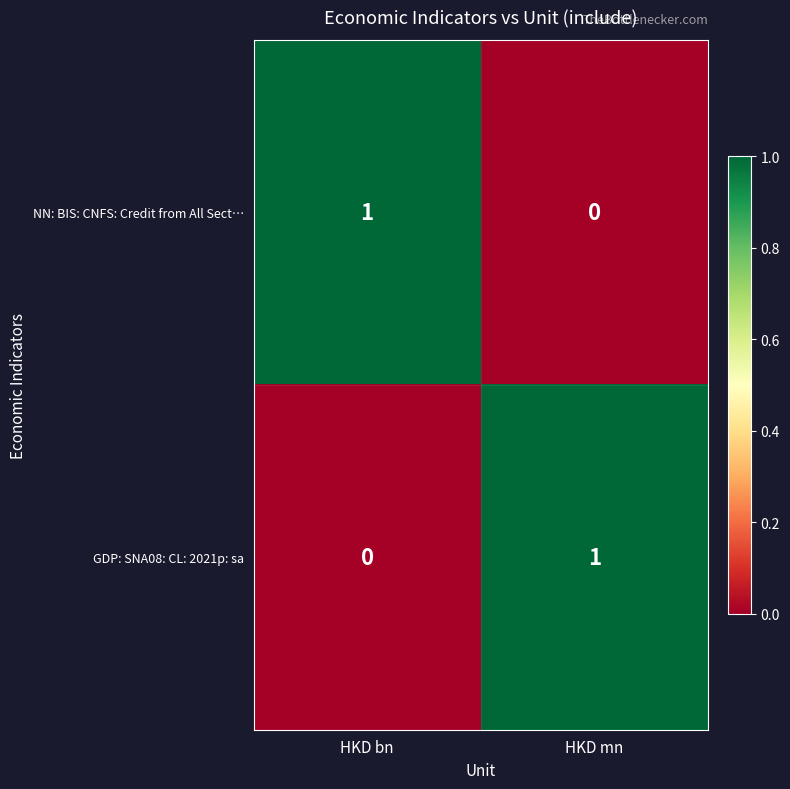

List the labels in order of GDP: SNA08: CL: 2021p: sa value, smallest first.

HKD bn, HKD mn